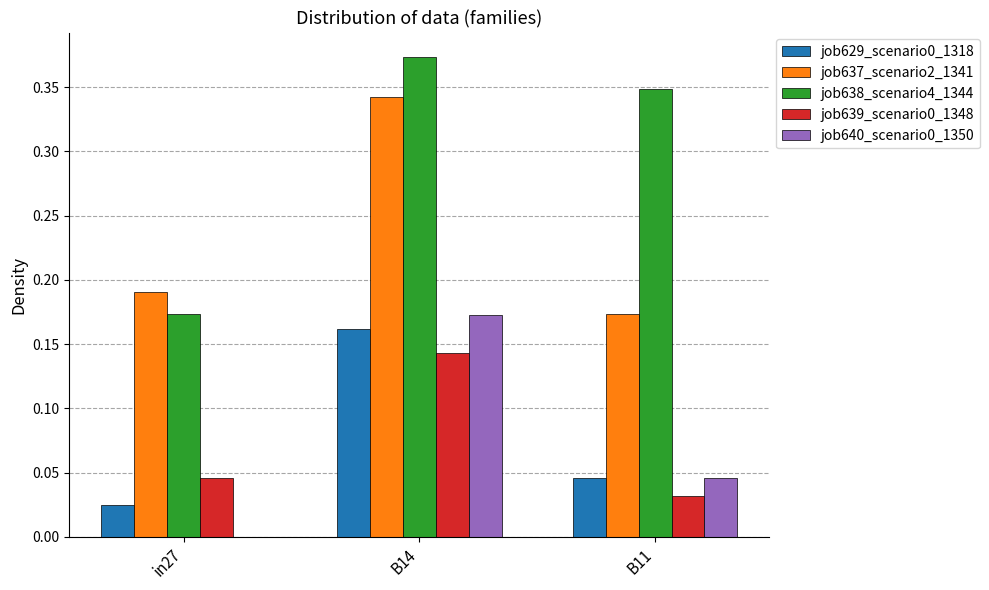

The job629_scenario0_1318 series shows 0.0 at in27. True or false?

True